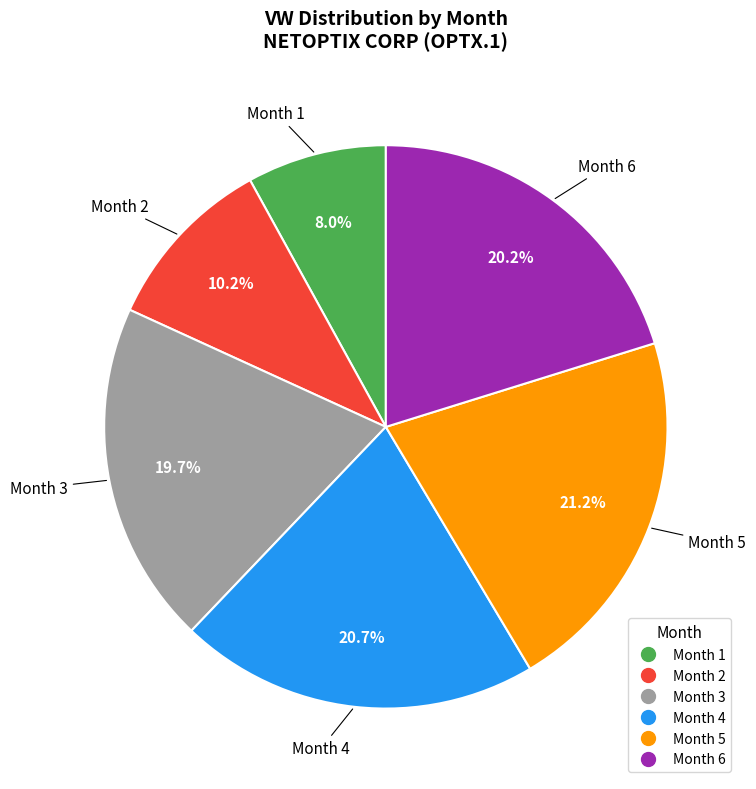

Is there any slice that represents more than half of the pie?

No